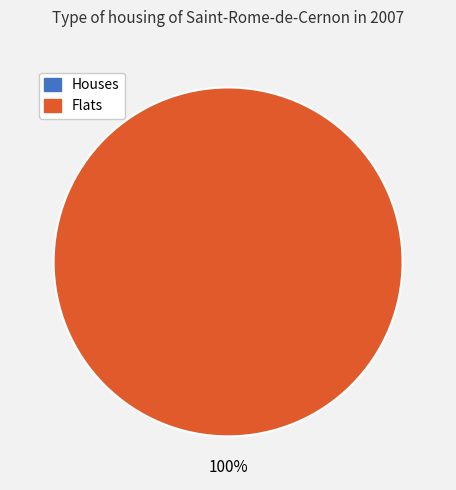

How many slices are in this pie chart?

2